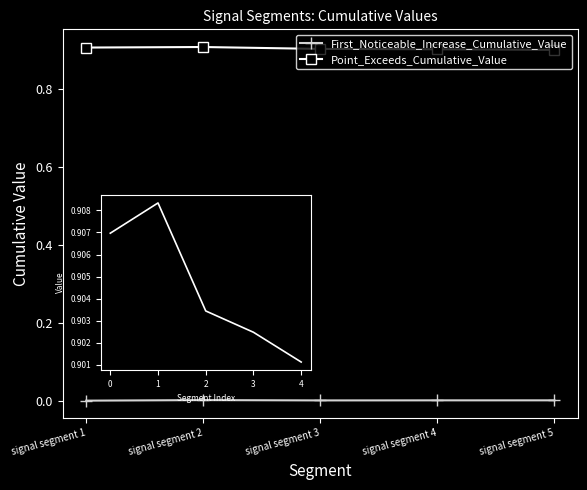

What is the difference between the highest and lowest values at signal segment 2?

0.9